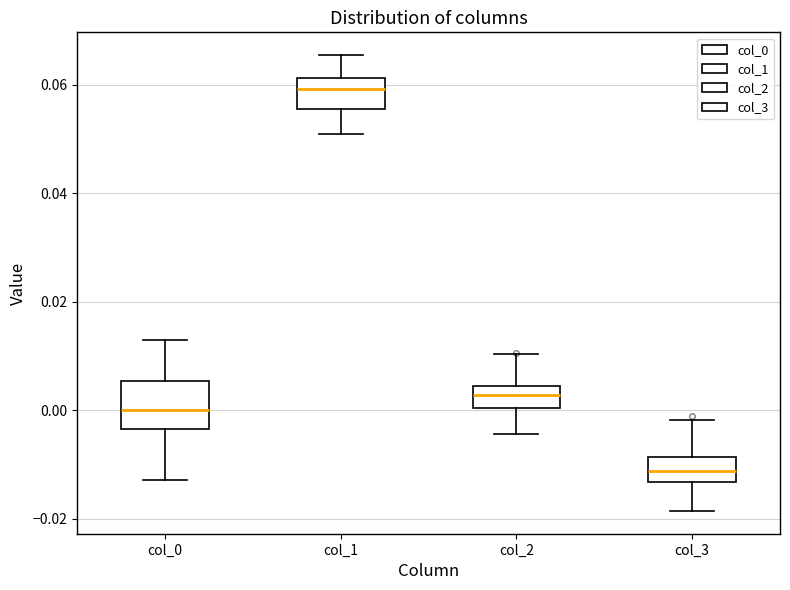

Reading left to right, read every box against the y-axis: the position of its median line, the range the box covers, and the ends of its whiskers. The values are not printed on the chart, so give them approximately, as read against the axis.

col_0: median 0.000, box -0.004 to 0.006, whiskers -0.012 to 0.012
col_1: median 0.060, box 0.056 to 0.062, whiskers 0.050 to 0.066
col_2: median 0.002, box 0.000 to 0.004, whiskers -0.004 to 0.010
col_3: median -0.012, box -0.014 to -0.008, whiskers -0.018 to -0.002